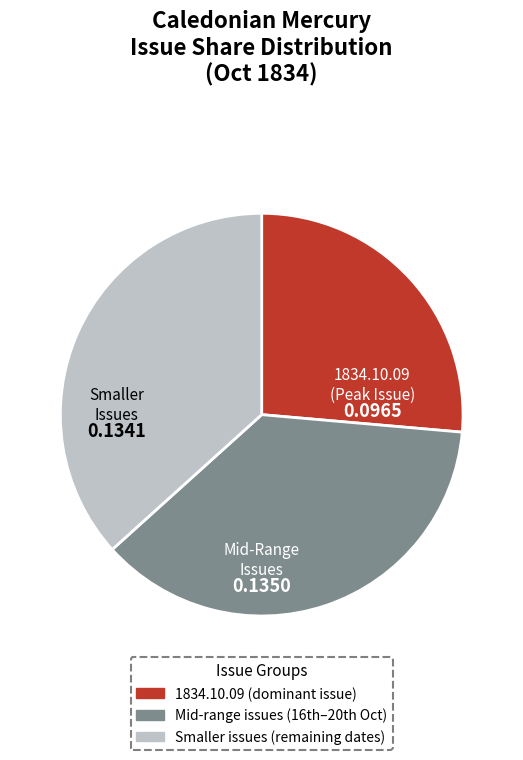

Does any single category account for the majority?

No